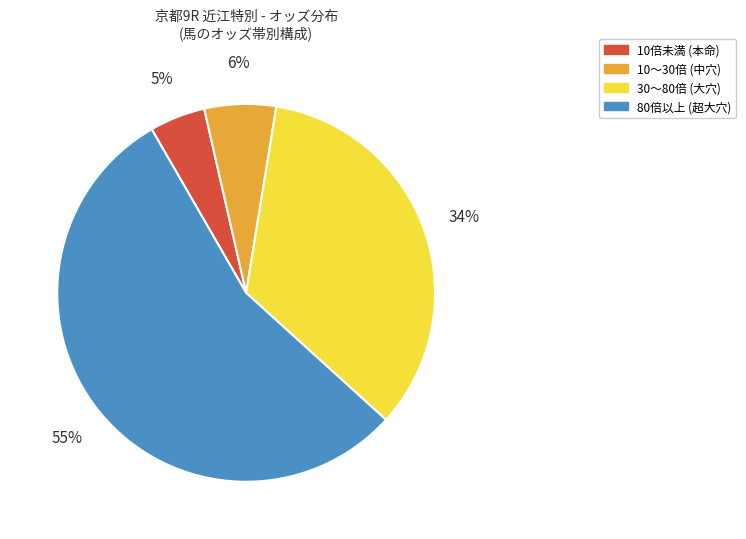

To the nearest percent, what portion does 30〜80倍 (大穴) represent?

34%